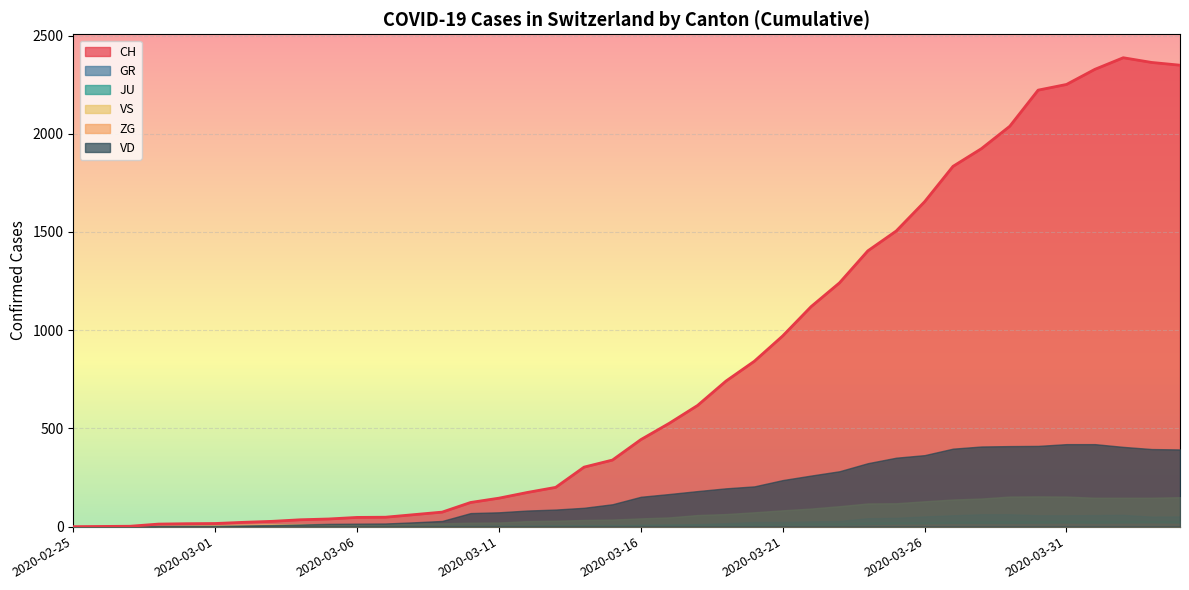

The value of VD at 2020-03-06 is 15. True or false?

True